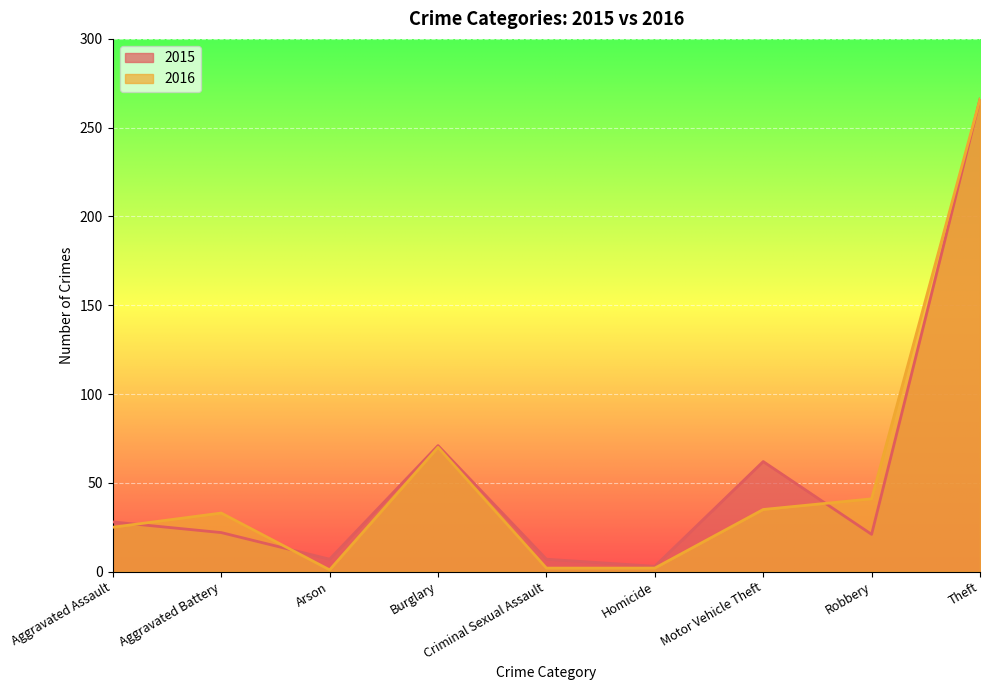

What are all the series names shown in the legend?

2015, 2016